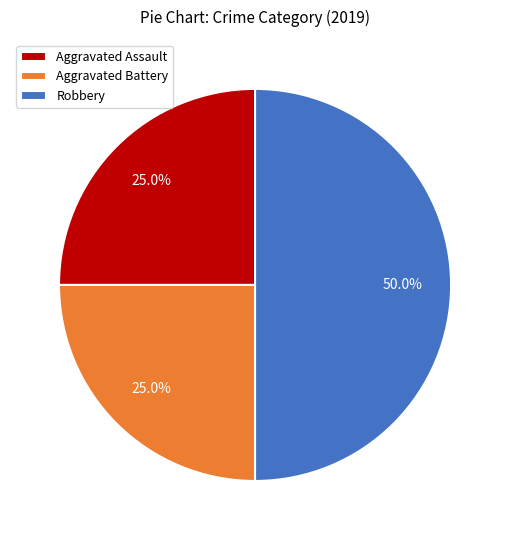

How much of the chart is everything except Aggravated Battery?

75.0%